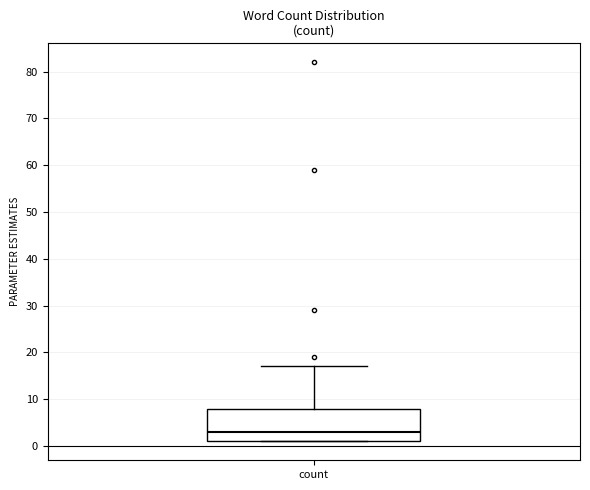

Read this box plot against the y-axis: the position of the median line, the range covered by the box, and the ends of both whiskers. The values are not printed on the chart, so give them approximately, as read against the axis.

median 3, box 1 to 8, whiskers 1 to 17